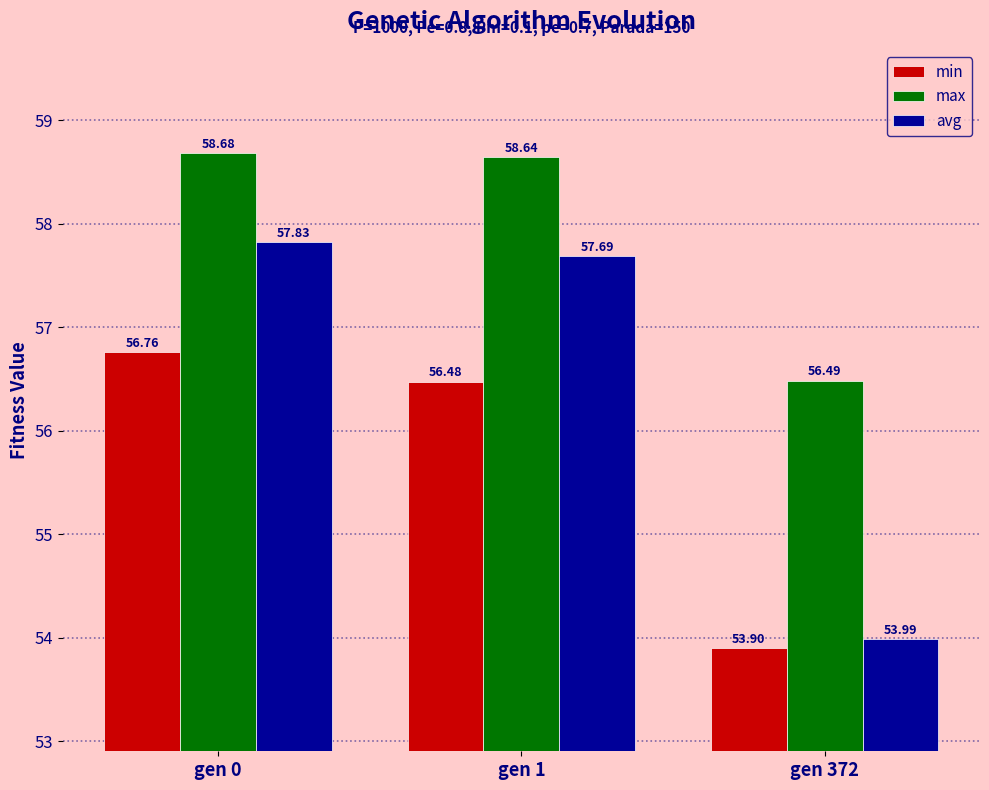

How many bars are there in each group?

3